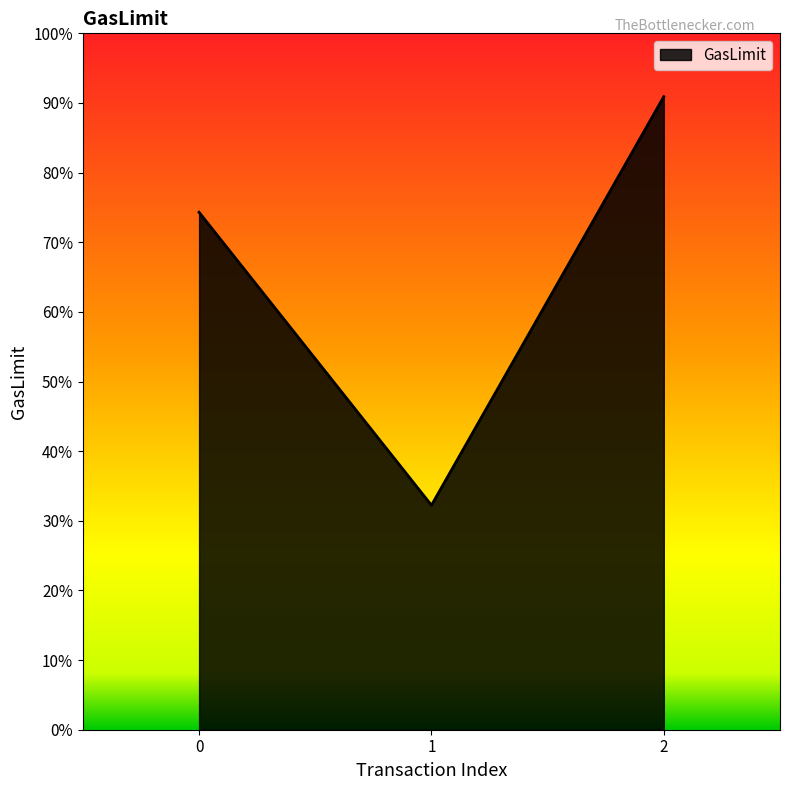

Does the chart have visible grid lines?

No